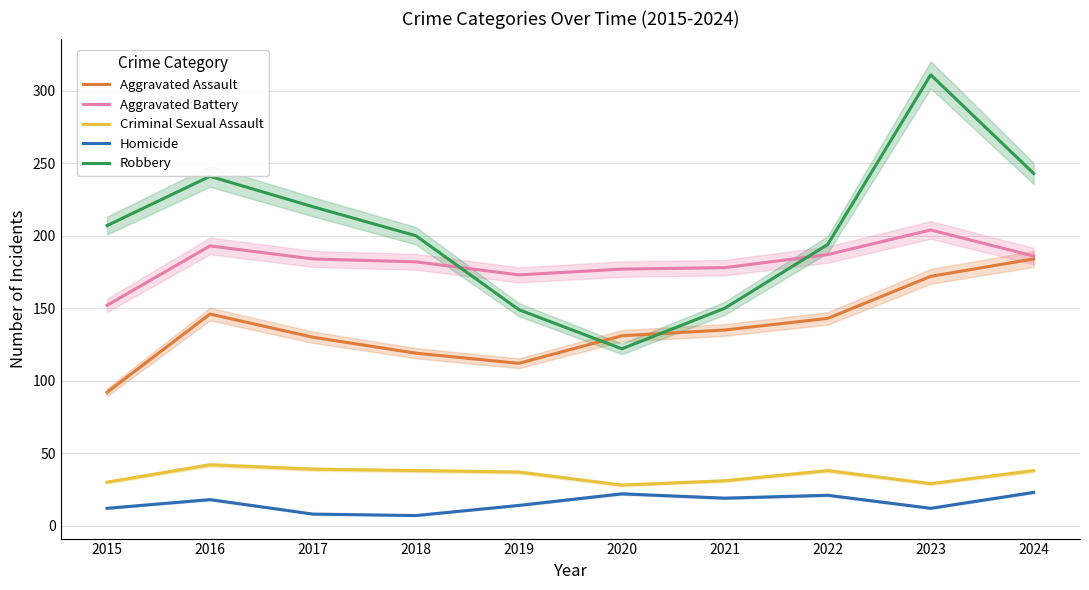

How many lines are shown in the chart?

5